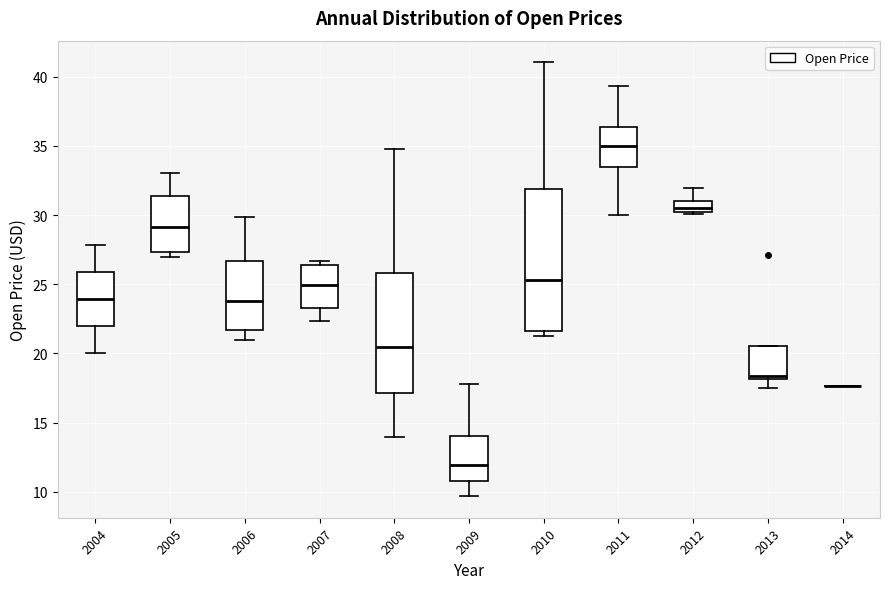

Which box is the tallest, from its lower edge to its upper edge?

2010